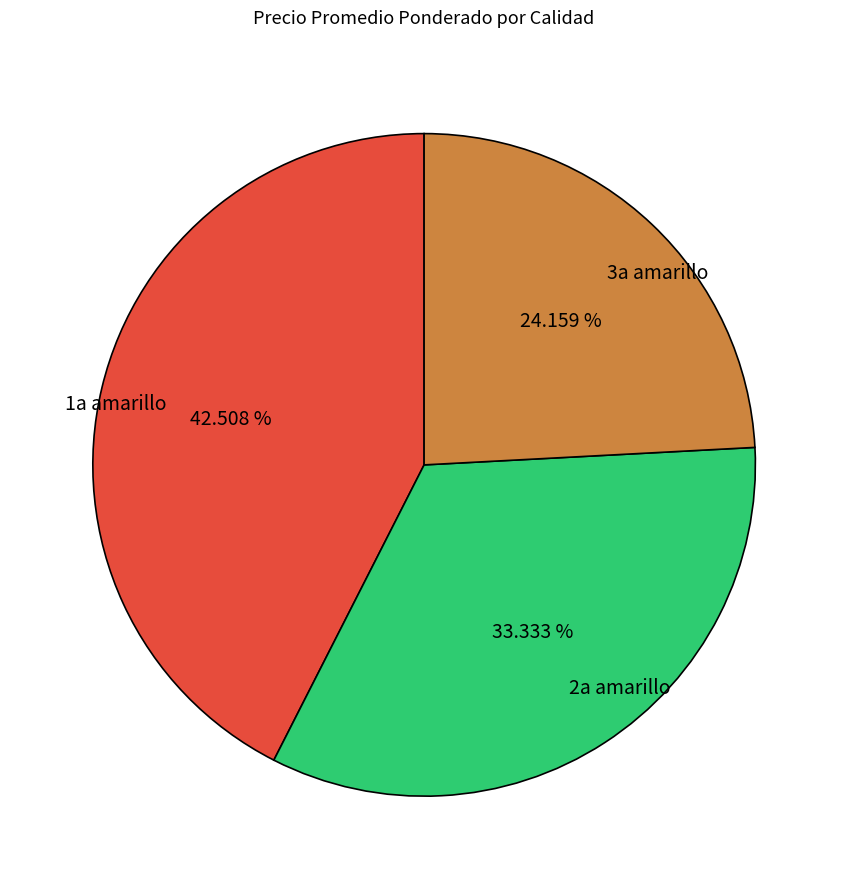

Does 3a amarillo represent more than half of the total?

No